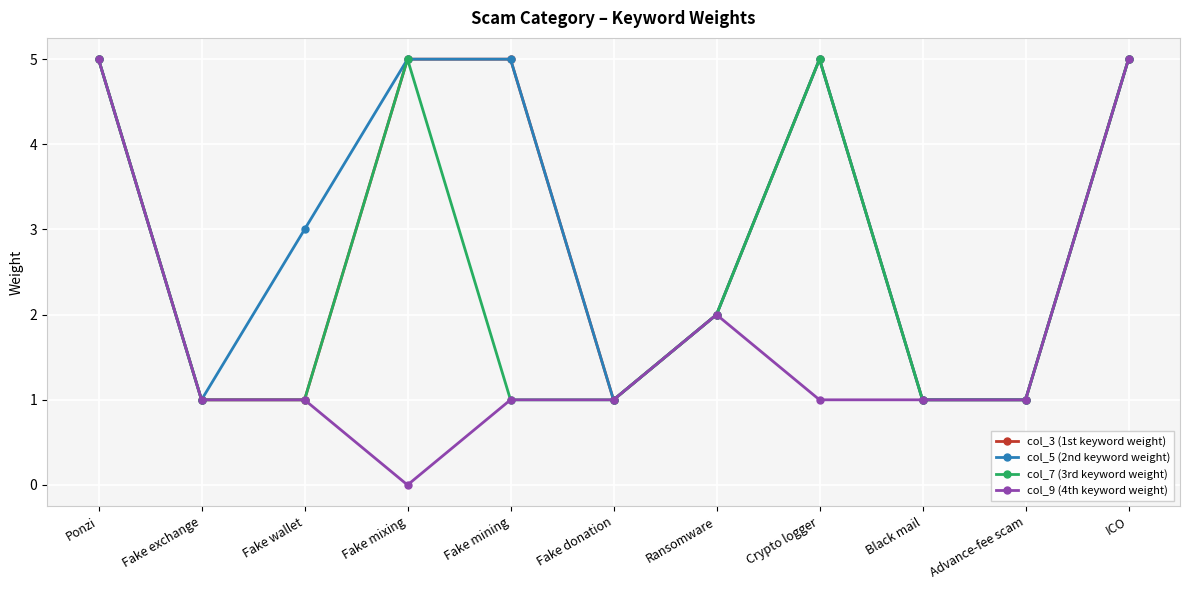

Which series has the widest spread of values?

col_9 (4th keyword weight)